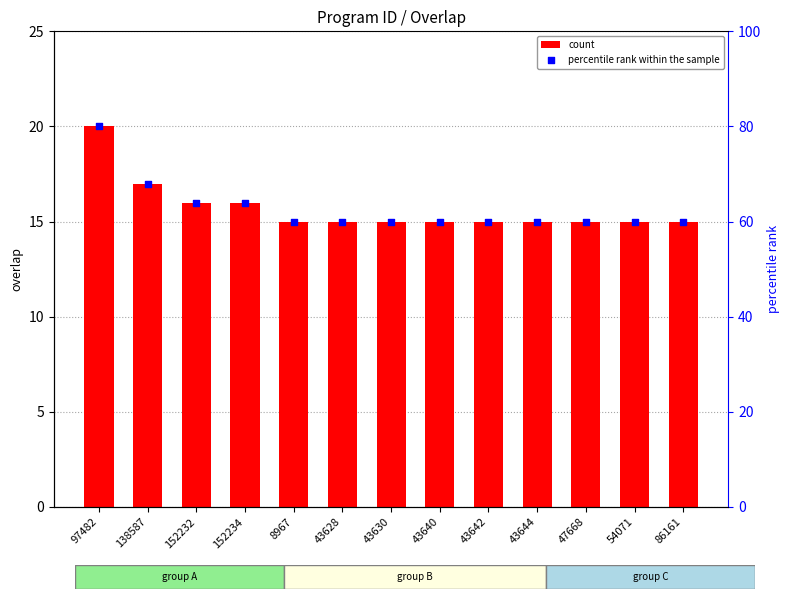

Which series has the largest total across all categories?

percentile rank within the sample